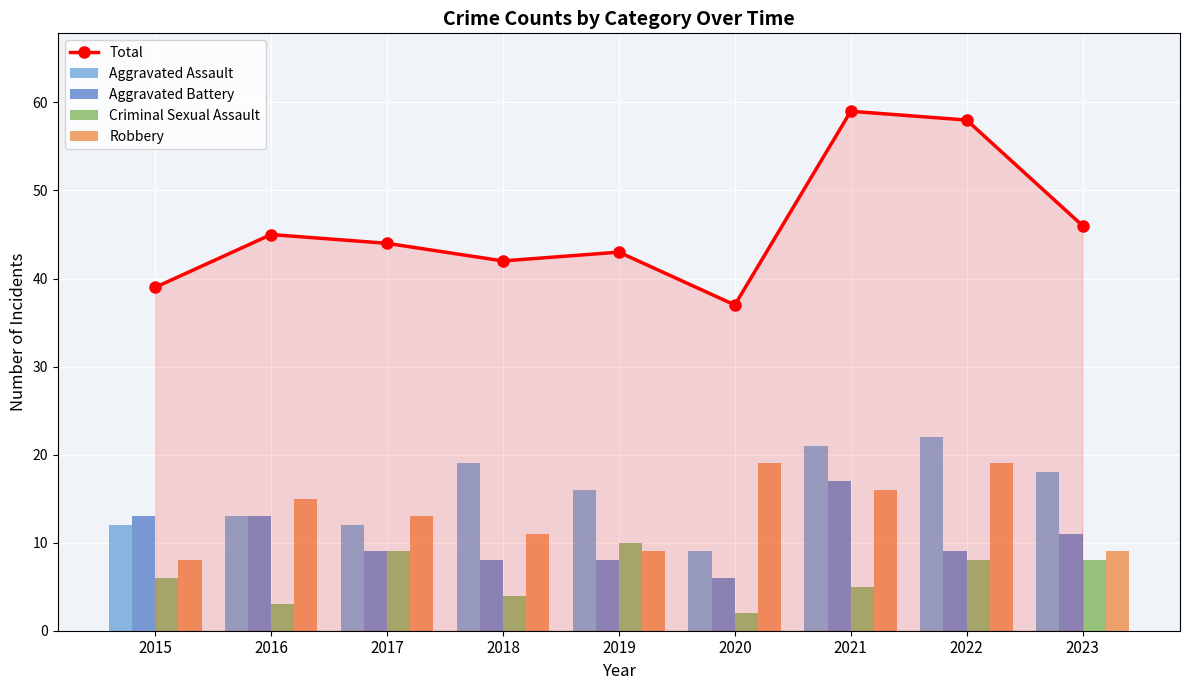

How many values in the Criminal Sexual Assault series exceed 6?

4